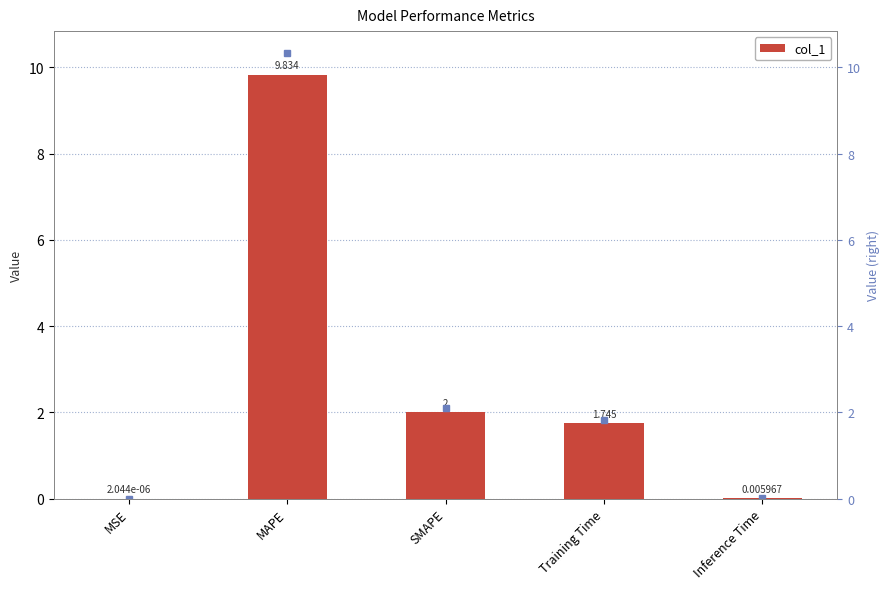

What is the change in value from Training Time to Inference Time?

-1.7